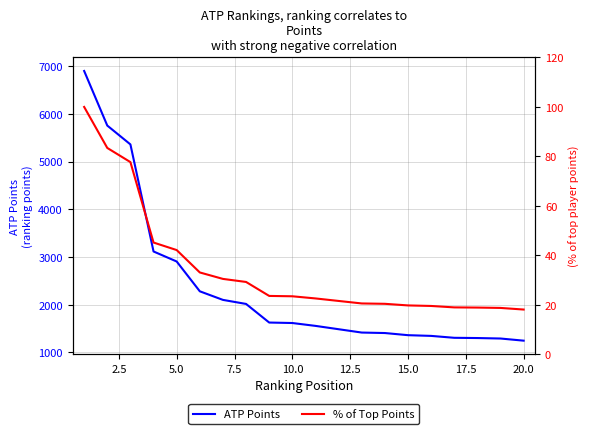

The value of ATP Points at 20.0 is 836. True or false?

False